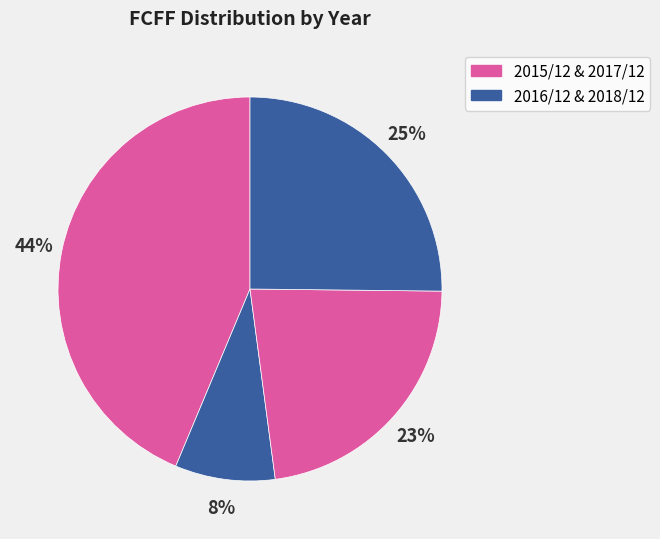

Which slice is the smallest?

2016/12